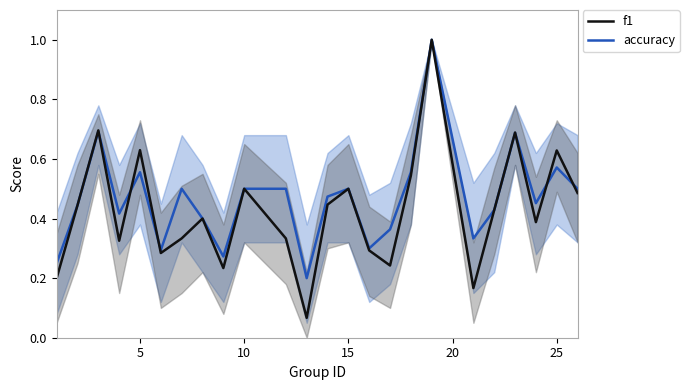

Which series has the largest total across all categories?

accuracy